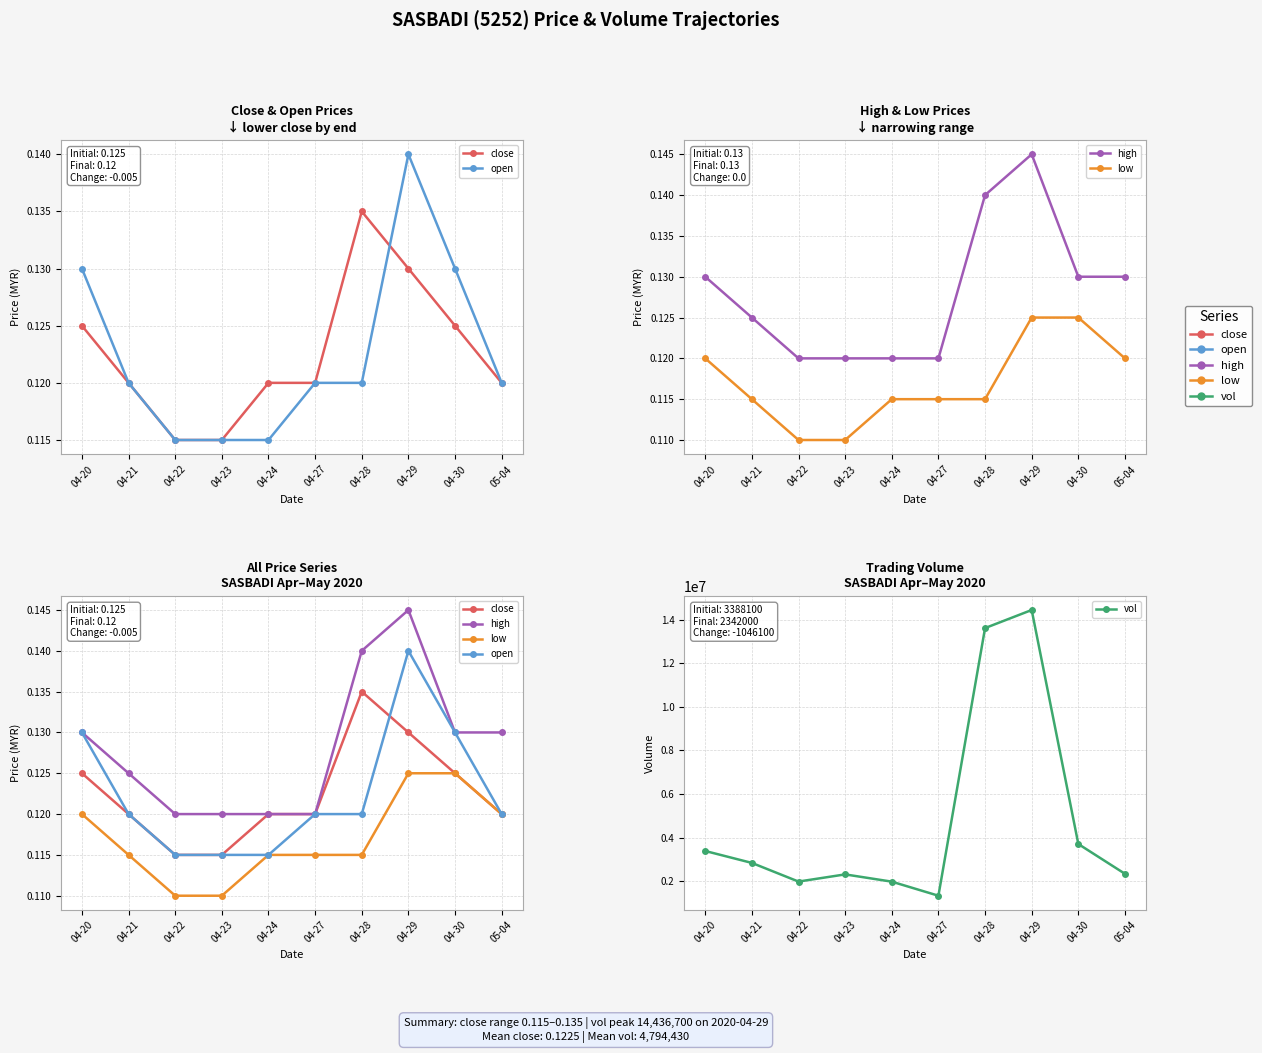

At how many categories does at least one series exceed 12647423?

2